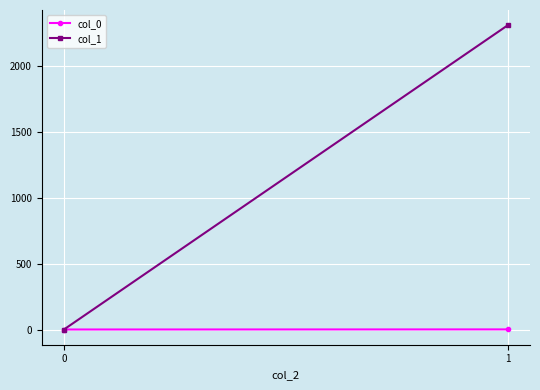

Which series has the largest total across all categories?

col_1